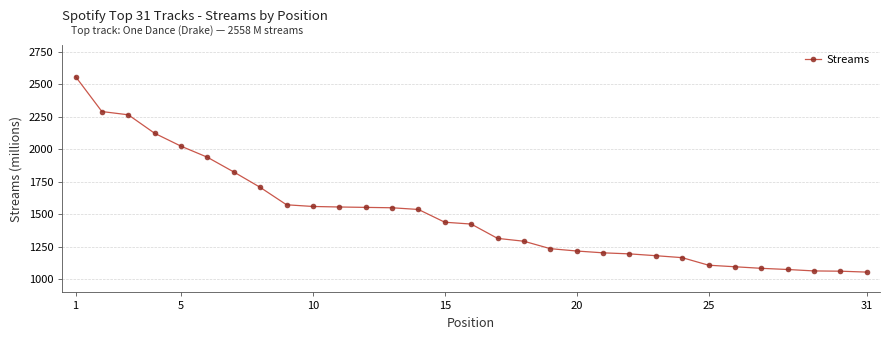

What is the difference between the second highest and minimum values?

1233